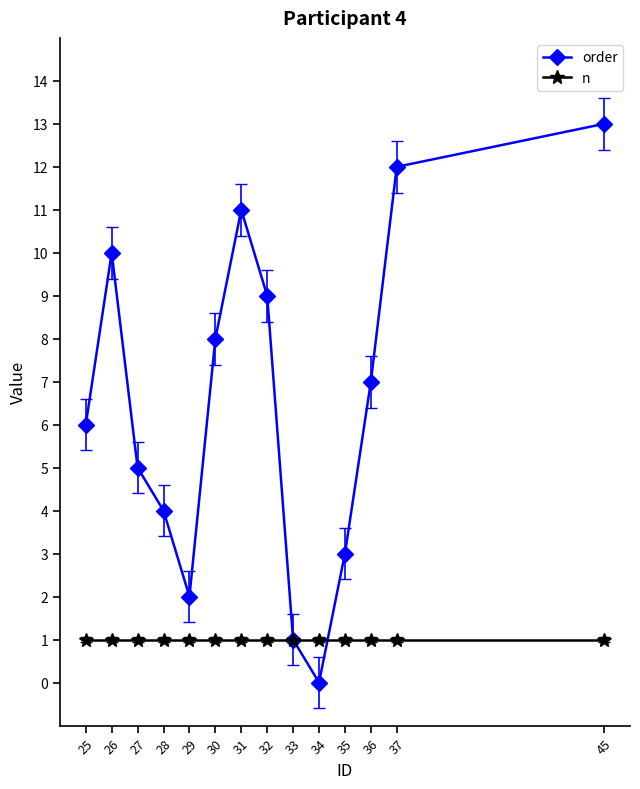

In order, how many points are higher than both neighbors (excluding endpoints)?

2